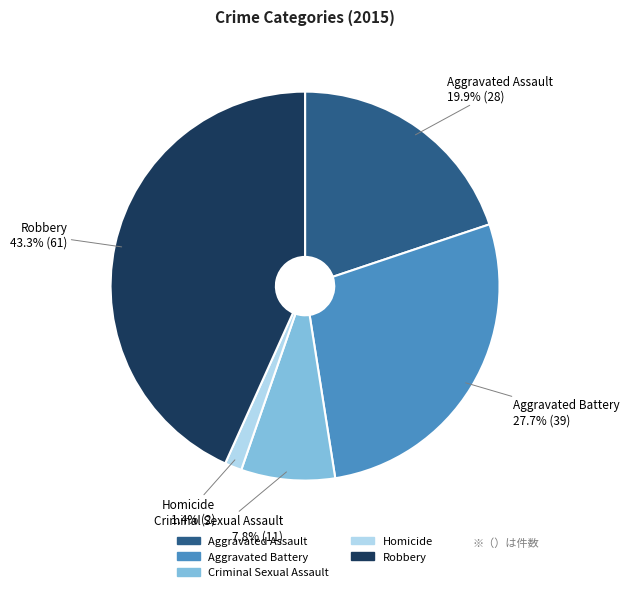

What is the smallest slice in the pie chart?

Homicide